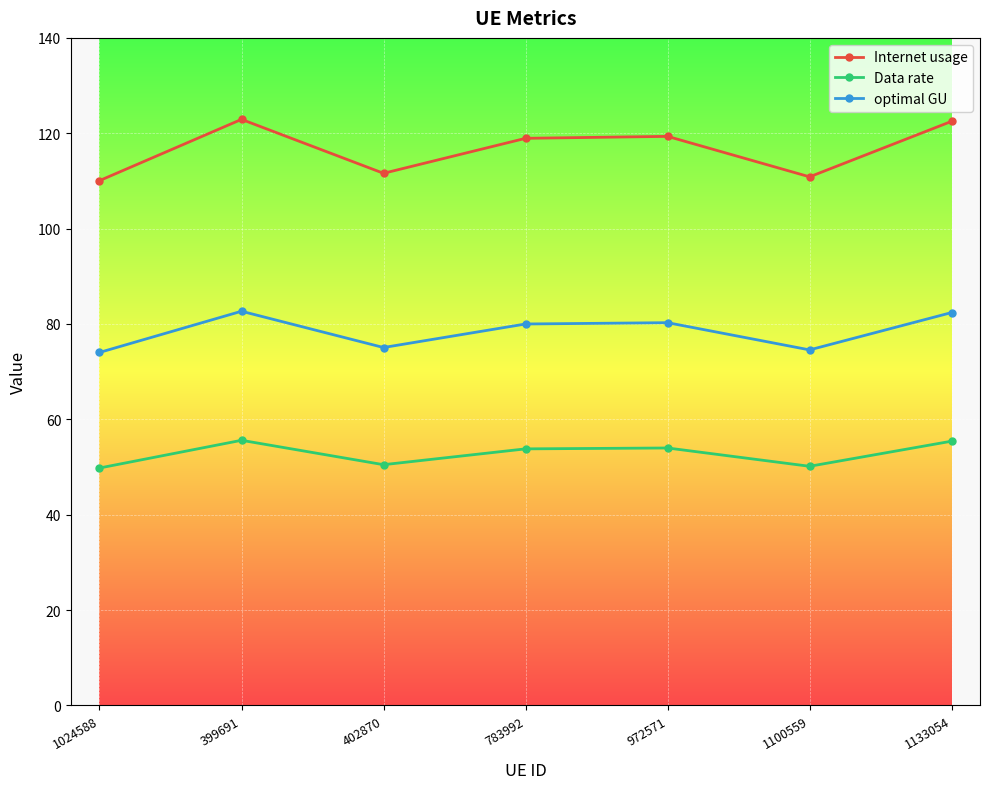

Is the value of Internet usage at 399691 greater than the value of optimal GU at 399691?

Yes